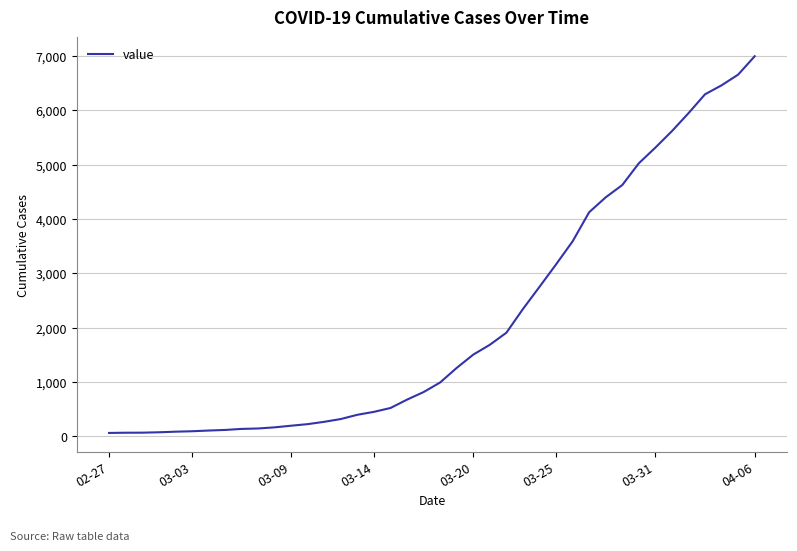

What is the greatest value displayed?

6995